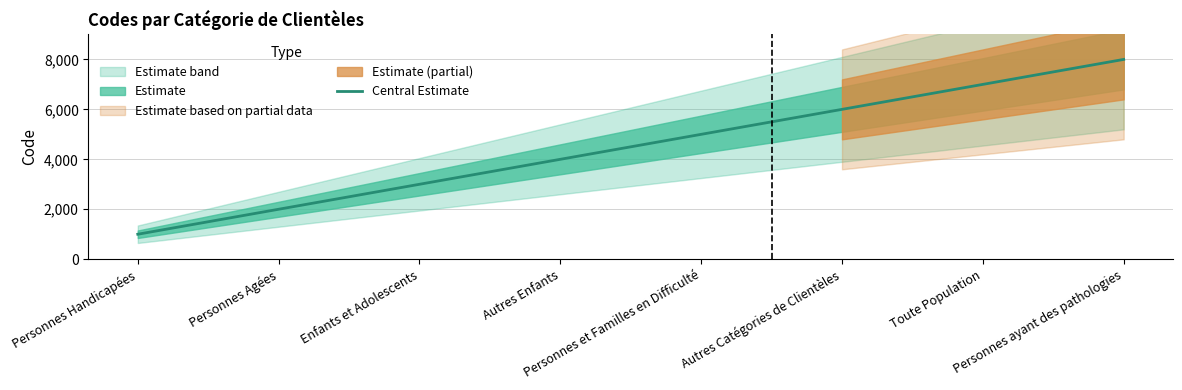

What is the ratio of the value at Personnes Handicapées to the value at Personnes Agées?

0.5